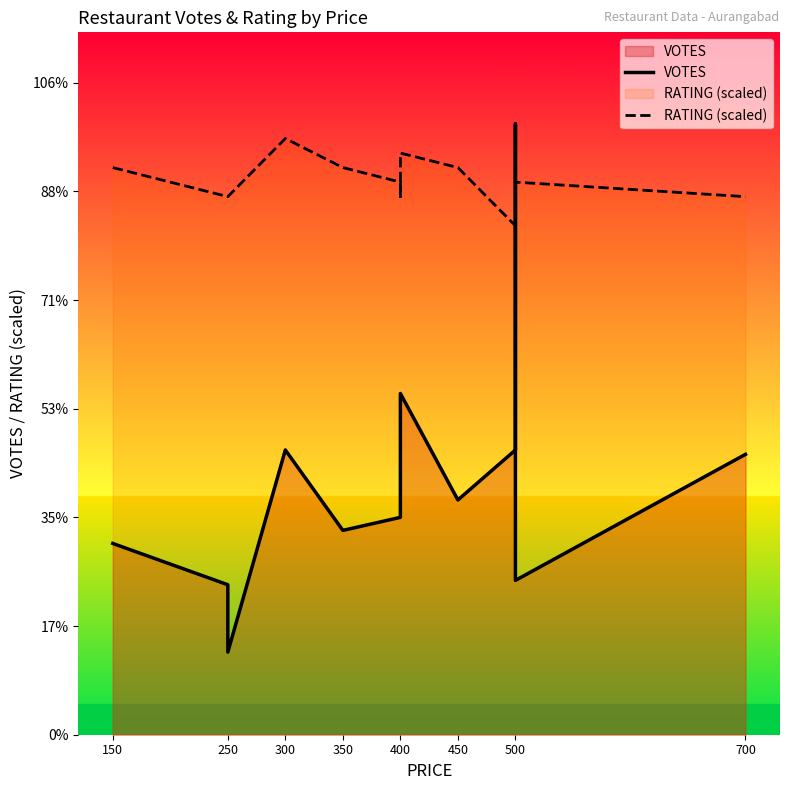

Does the chart have visible grid lines?

No